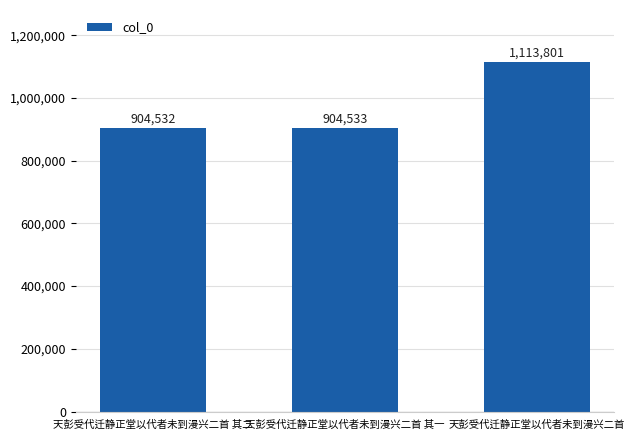

How many categories are shown in the chart?

3